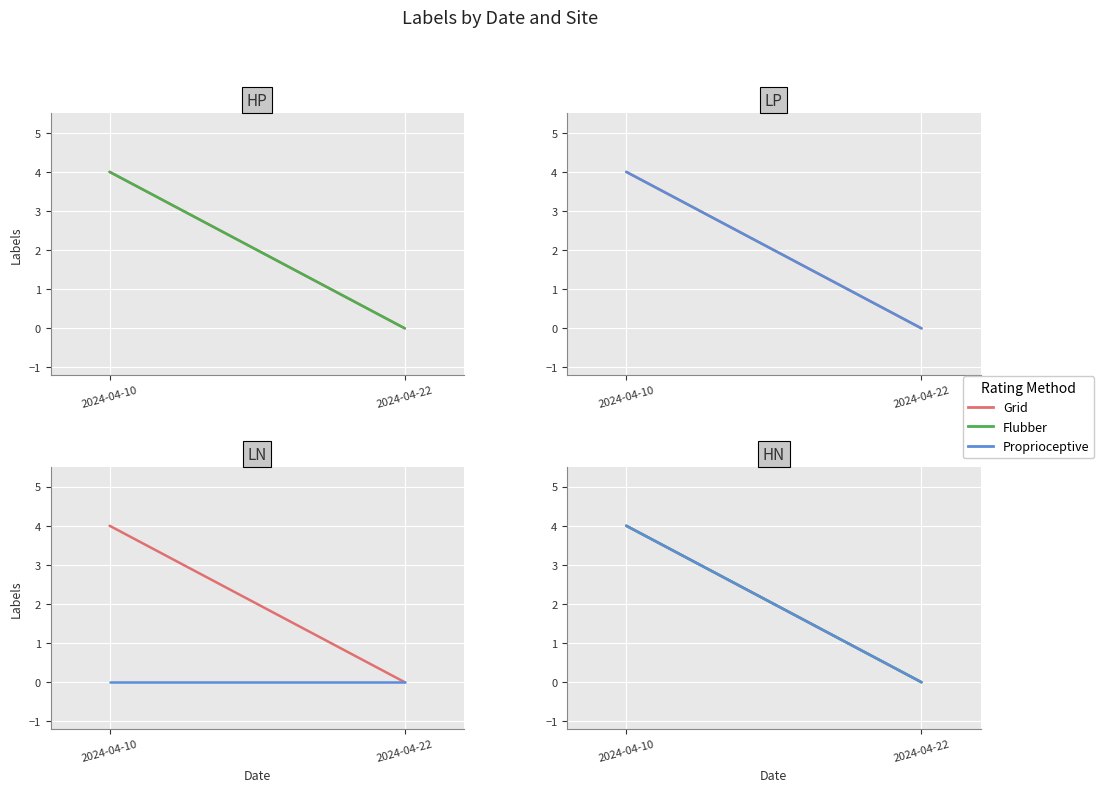

What is the average value of the Grid series?

2